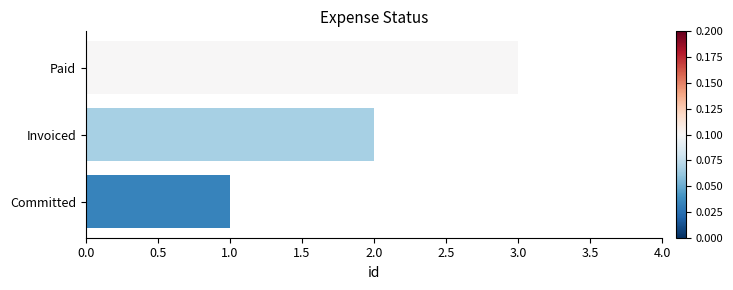

What is the difference between the maximum and minimum values?

2